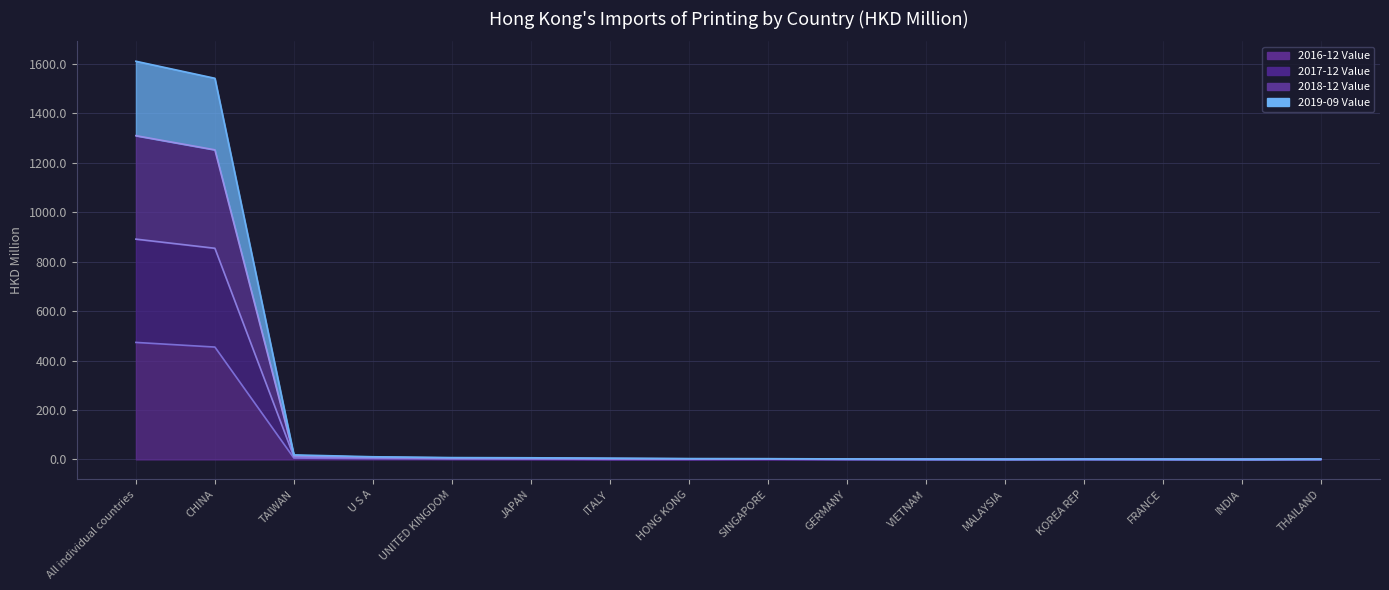

At ITALY, list the series in order from smallest to largest.

2016-12 Value, 2019-09 Value, 2017-12 Value, 2018-12 Value